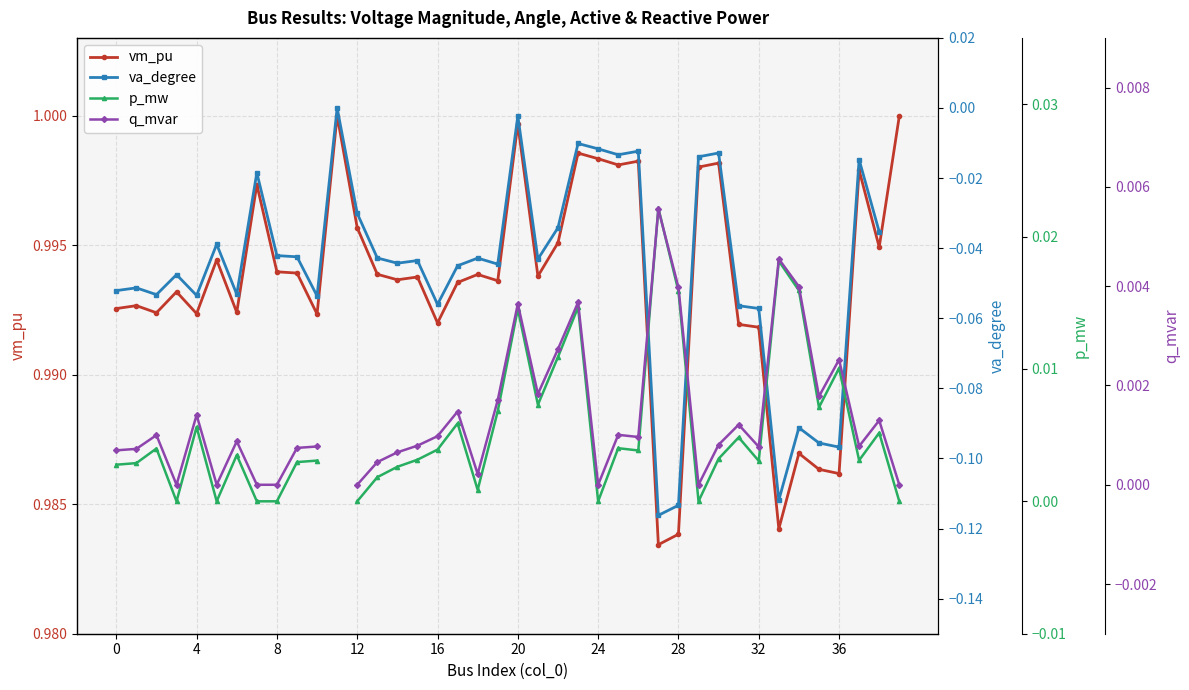

The q_mvar series shows -0.0 at 12. True or false?

False